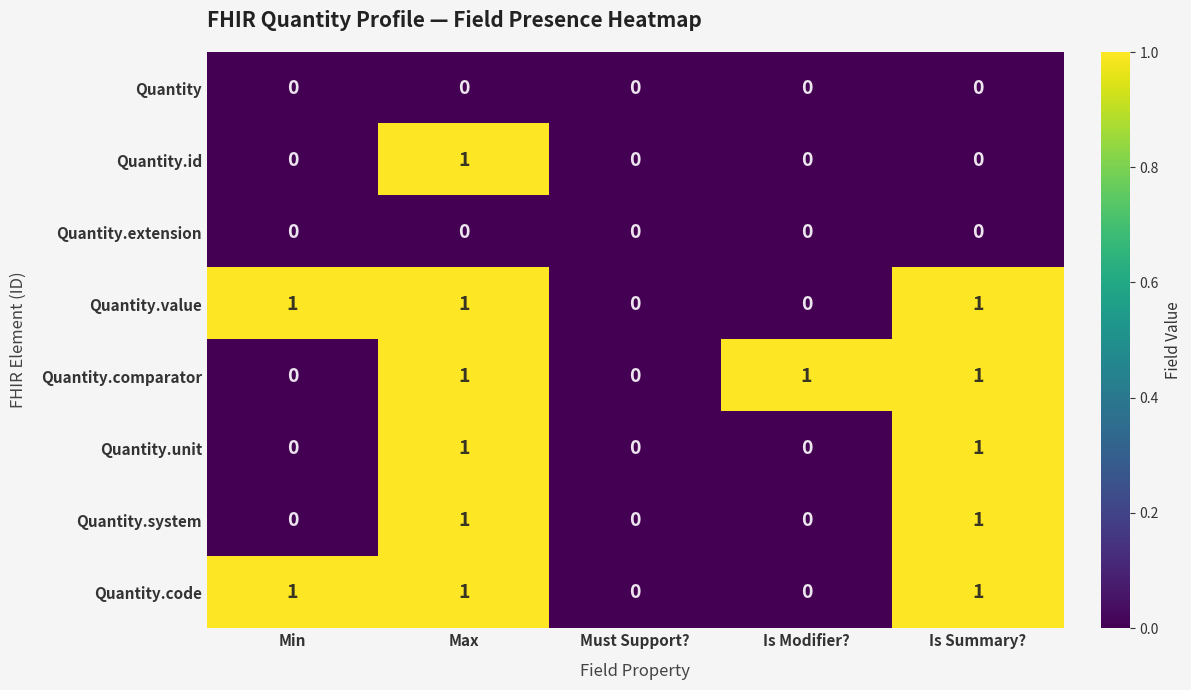

What is the sum of all Quantity.value values?

3